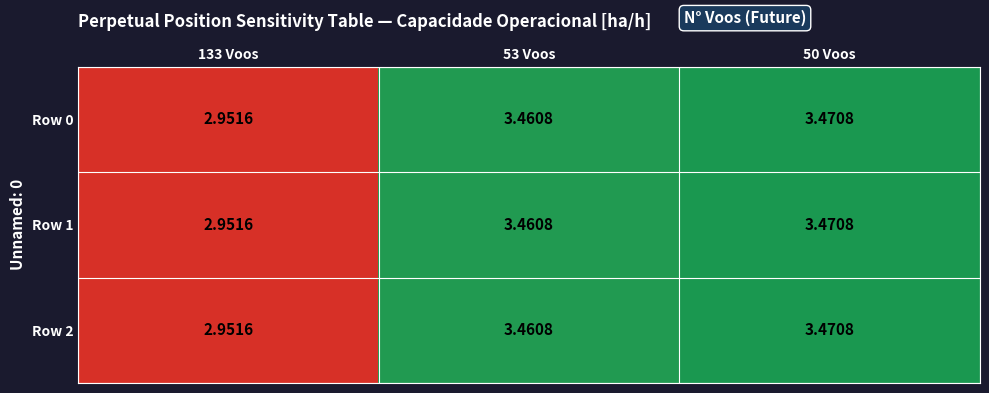

Count the number of data series in this chart.

3